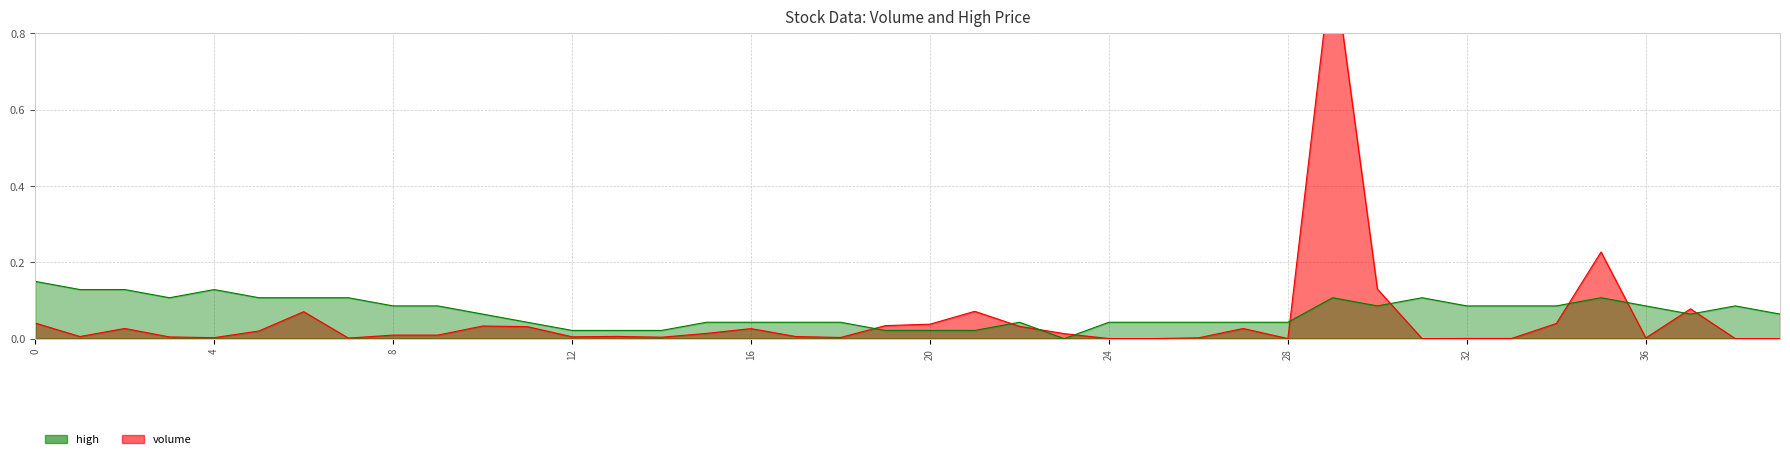

What is the sum of the high values at 27 and 34?

0.1